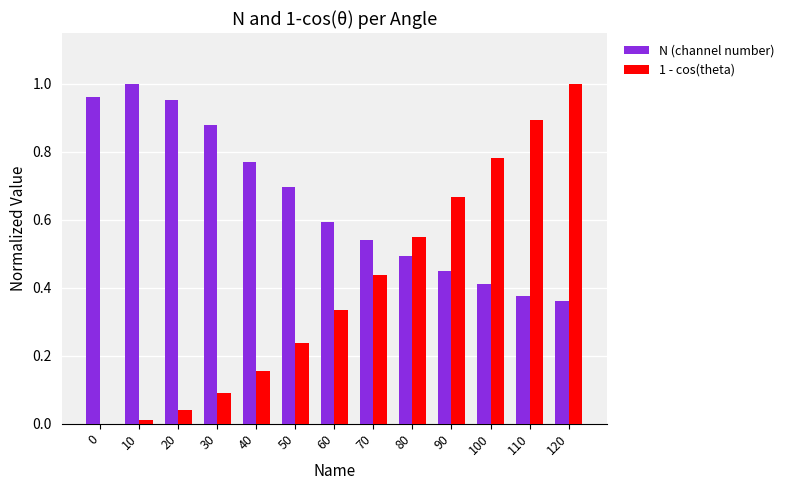

Is the value of N (channel number) at 70 greater than the value of 1 - cos(theta) at 40?

Yes